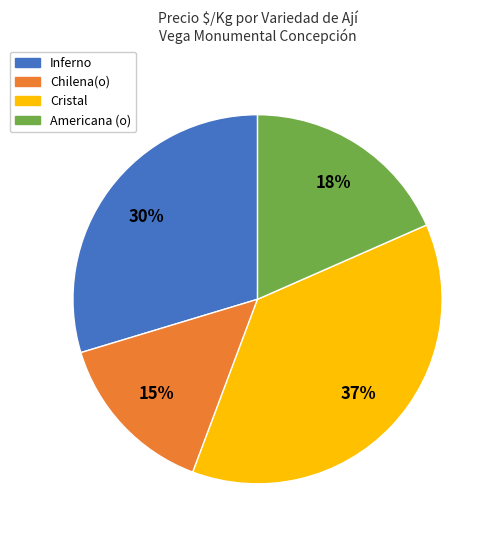

To the nearest percent, what percentage of the pie is Americana (o)?

18%